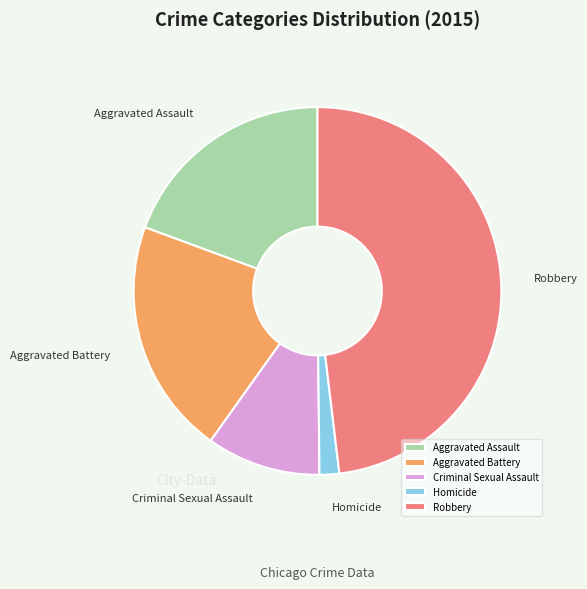

Which category has the smallest portion of the pie?

Homicide